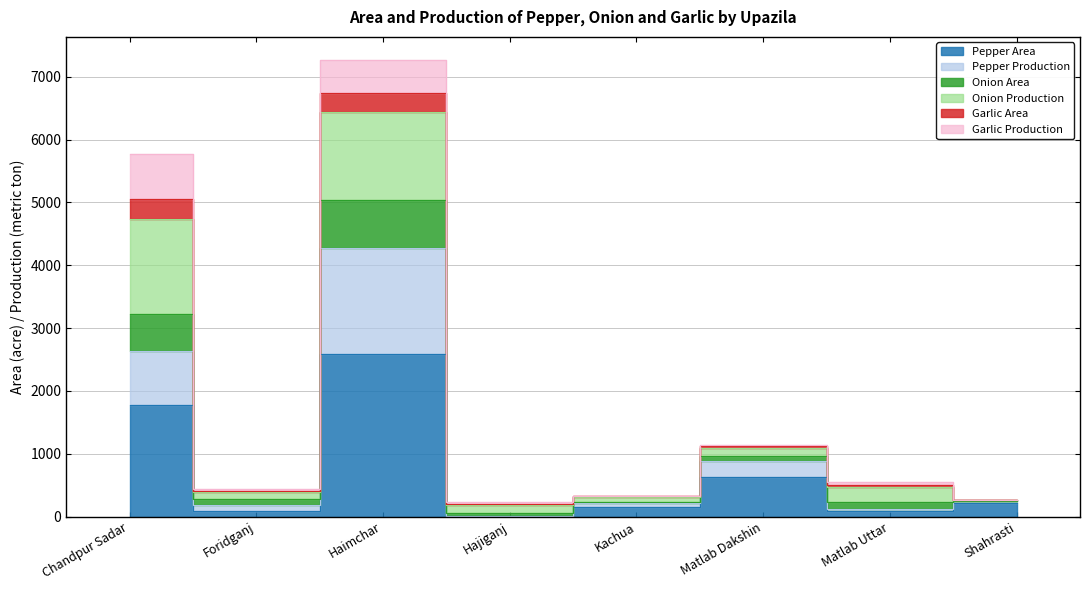

True or false: Pepper Production and Onion Area intersect in this chart.

False